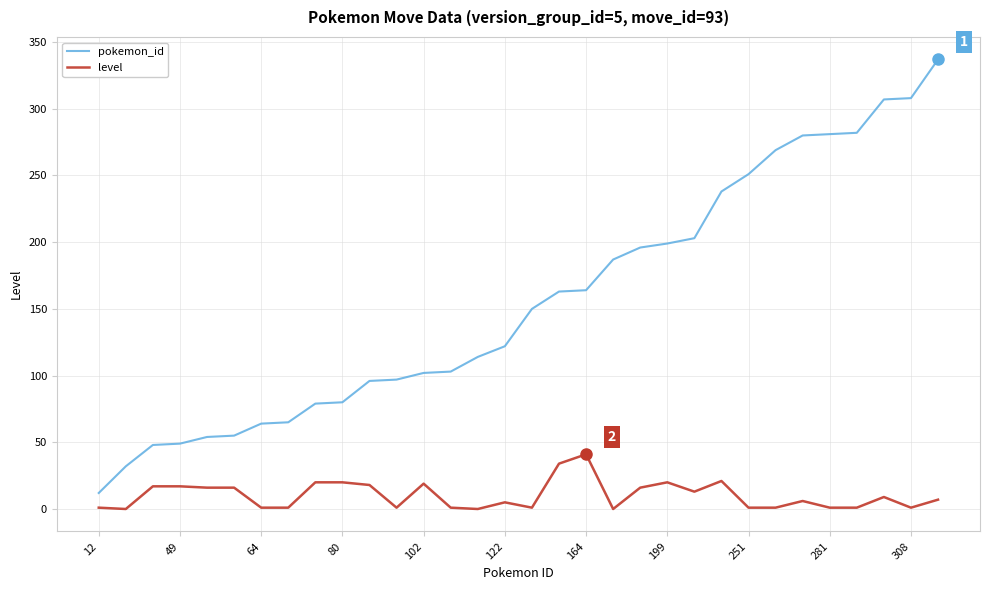

Which series has the largest total across all categories?

pokemon_id